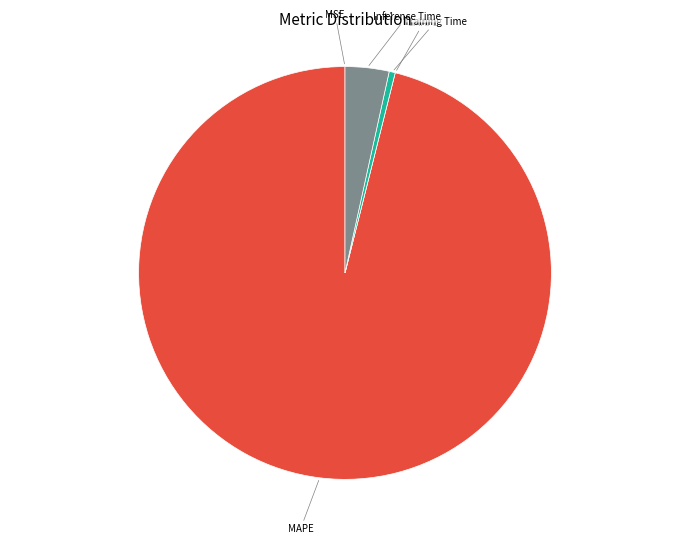

Does any single category account for the majority?

Yes